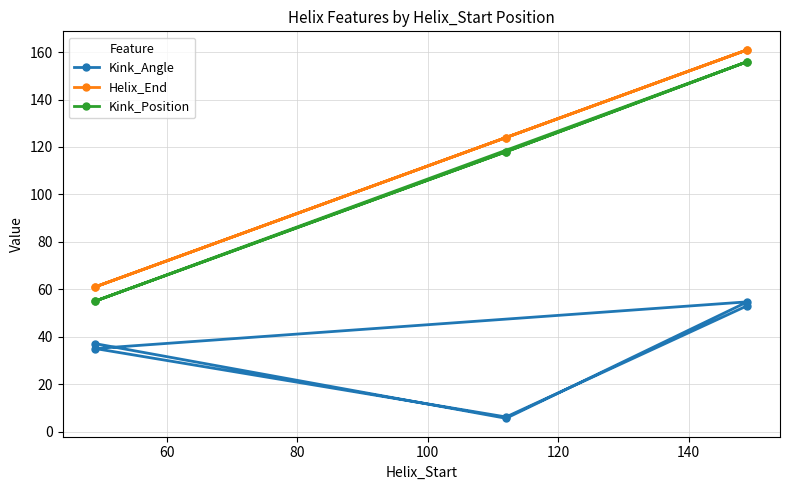

How many series are shown in this chart?

3